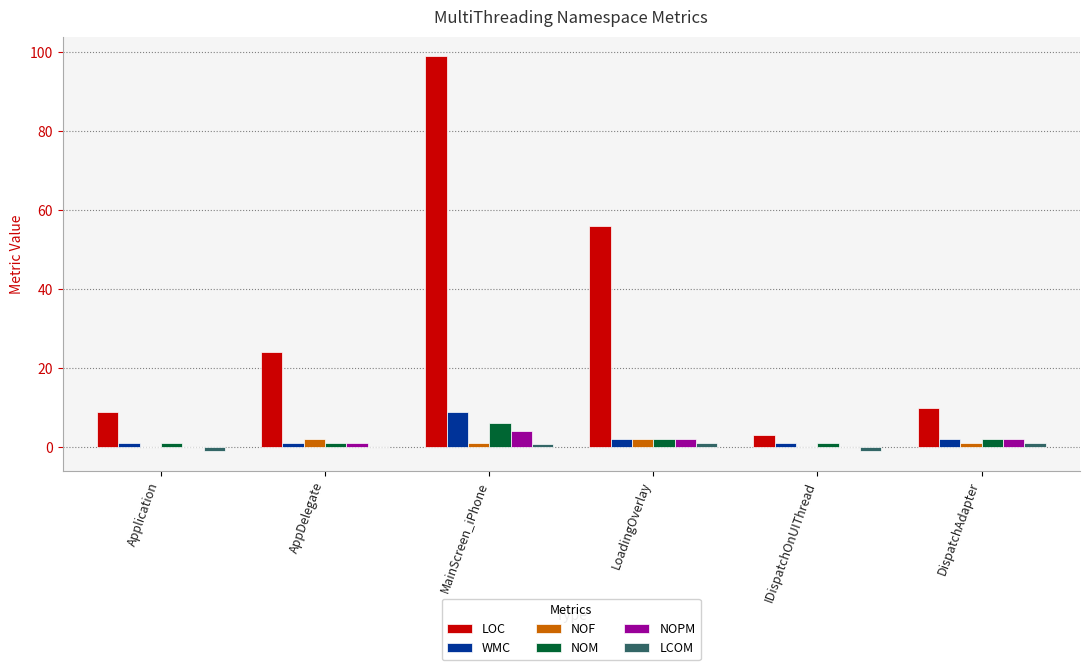

Which label corresponds to the largest value in the chart?

MainScreen_iPhone